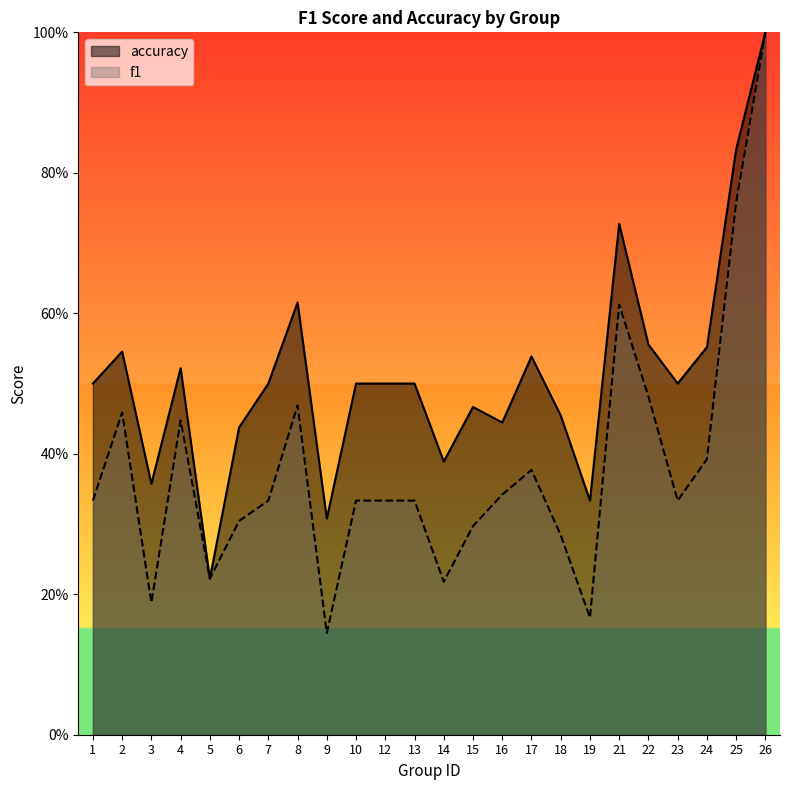

Reading left to right, what are all the values shown in this chart?

f1: 0.3	0.5	0.2	0.4	0.2	0.3	0.3	0.5	0.1	0.3	0.3	0.3	0.2	0.3	0.3	0.4	0.3	0.2	0.6	0.5	0.3	0.4	0.8	1.0
accuracy: 0.5	0.5	0.4	0.5	0.2	0.4	0.5	0.6	0.3	0.5	0.5	0.5	0.4	0.5	0.4	0.5	0.5	0.3	0.7	0.6	0.5	0.6	0.8	1.0